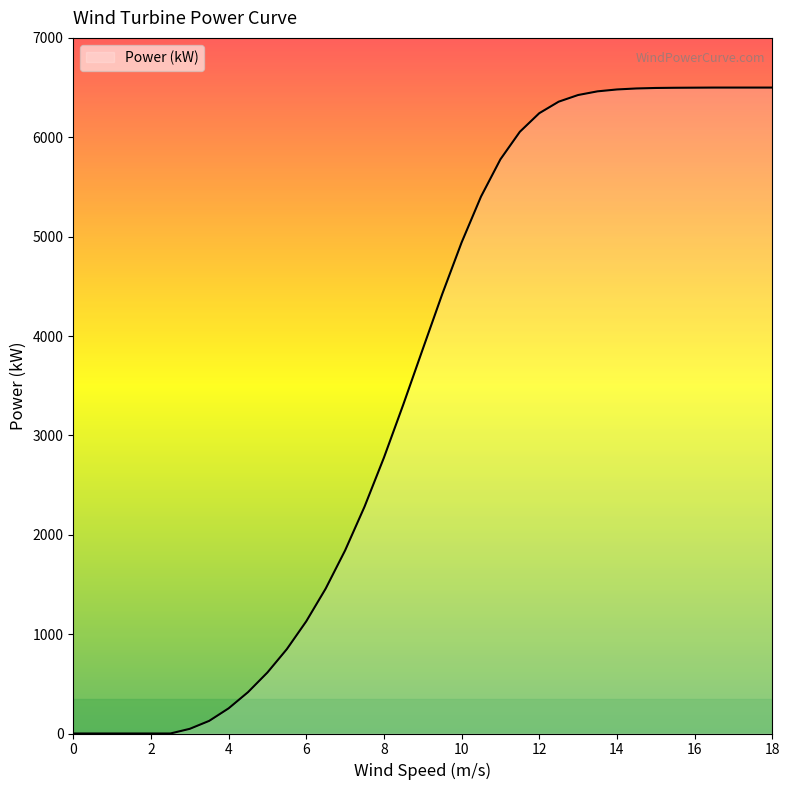

What is the difference between the maximum and minimum values?

6500